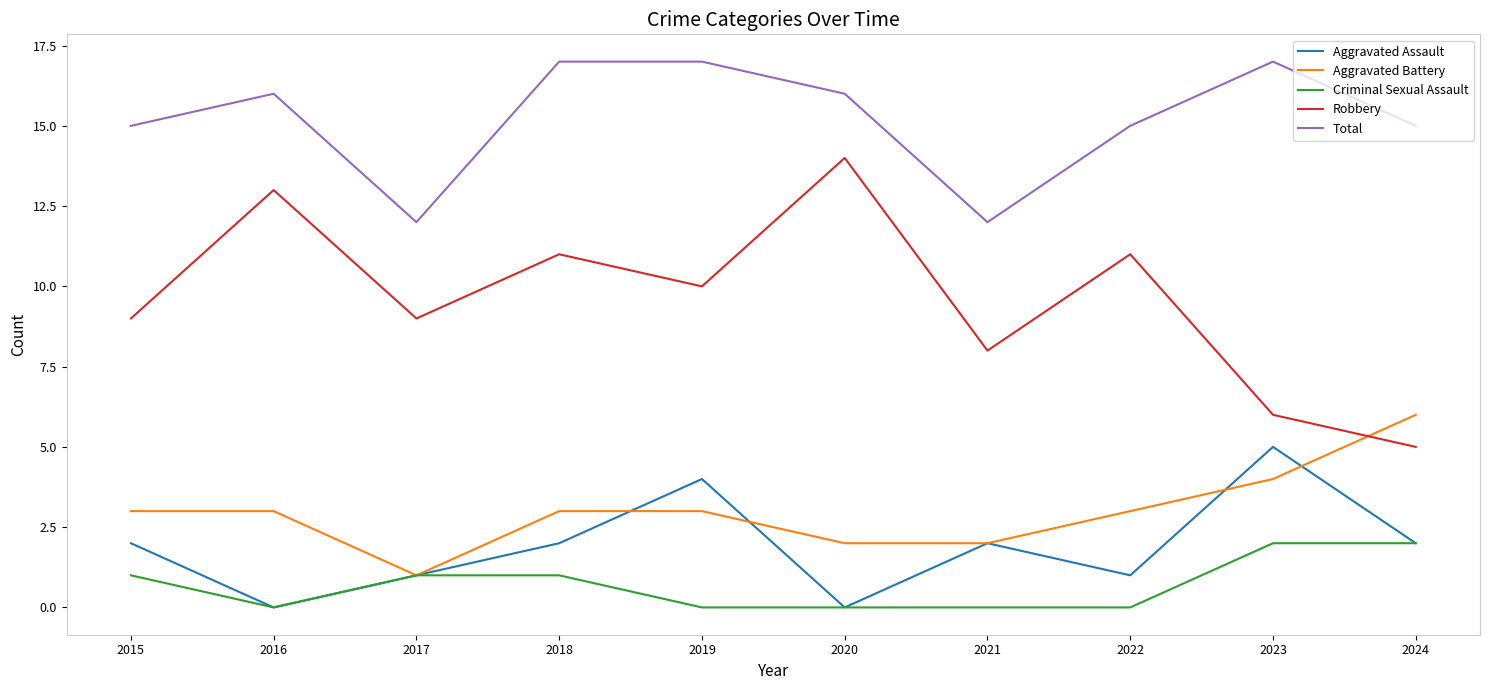

What is the difference between the highest and lowest values at 2019?

17